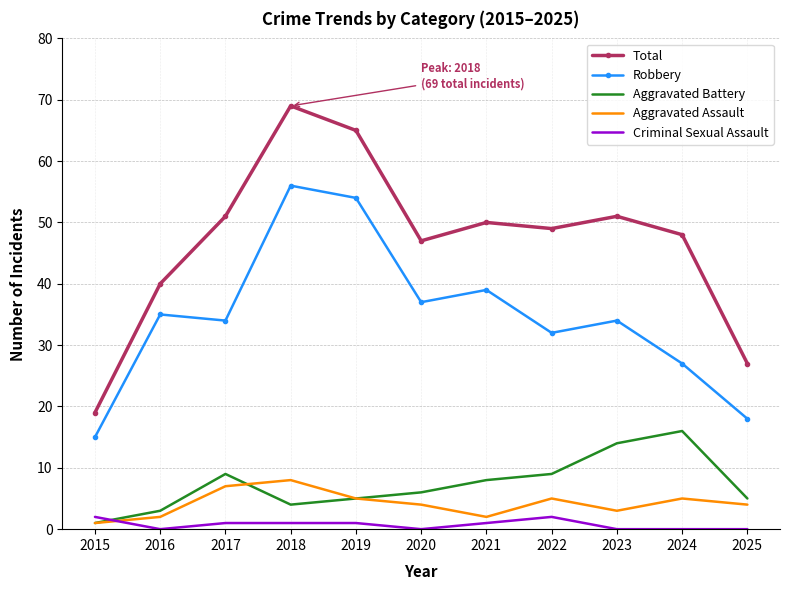

True or false: Criminal Sexual Assault and Robbery intersect in this chart.

False